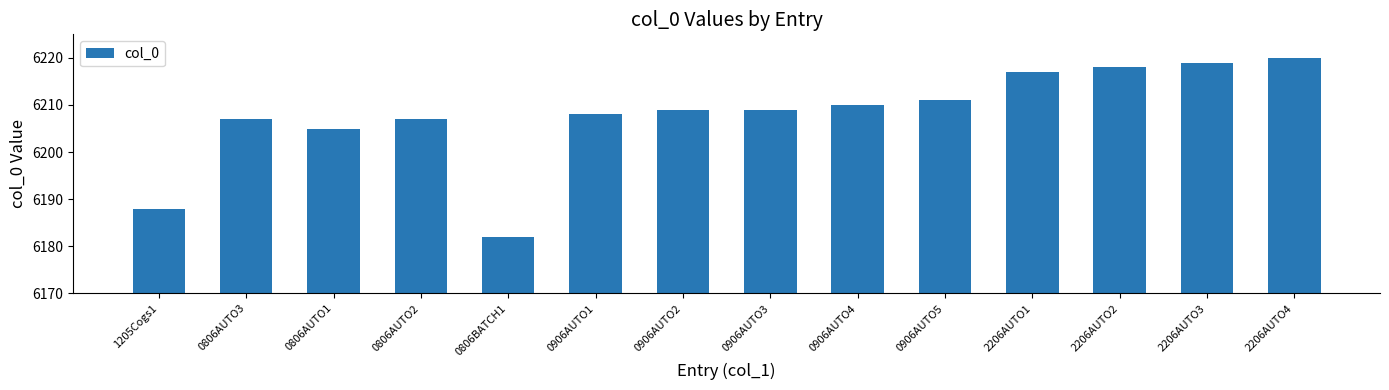

What is the label of the 10th bar from the left?

0906AUTO5